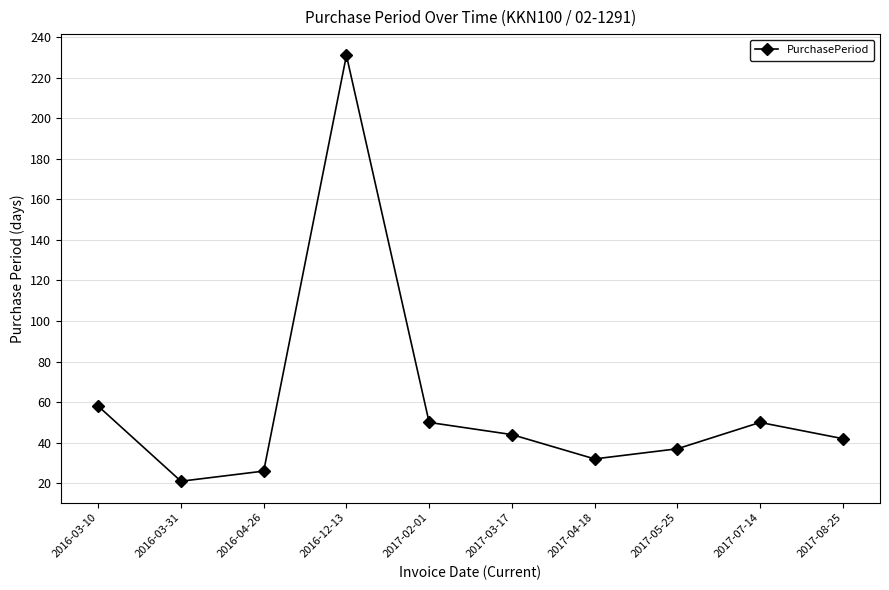

How many interior local valleys (lower than both neighbors) does the data have?

2